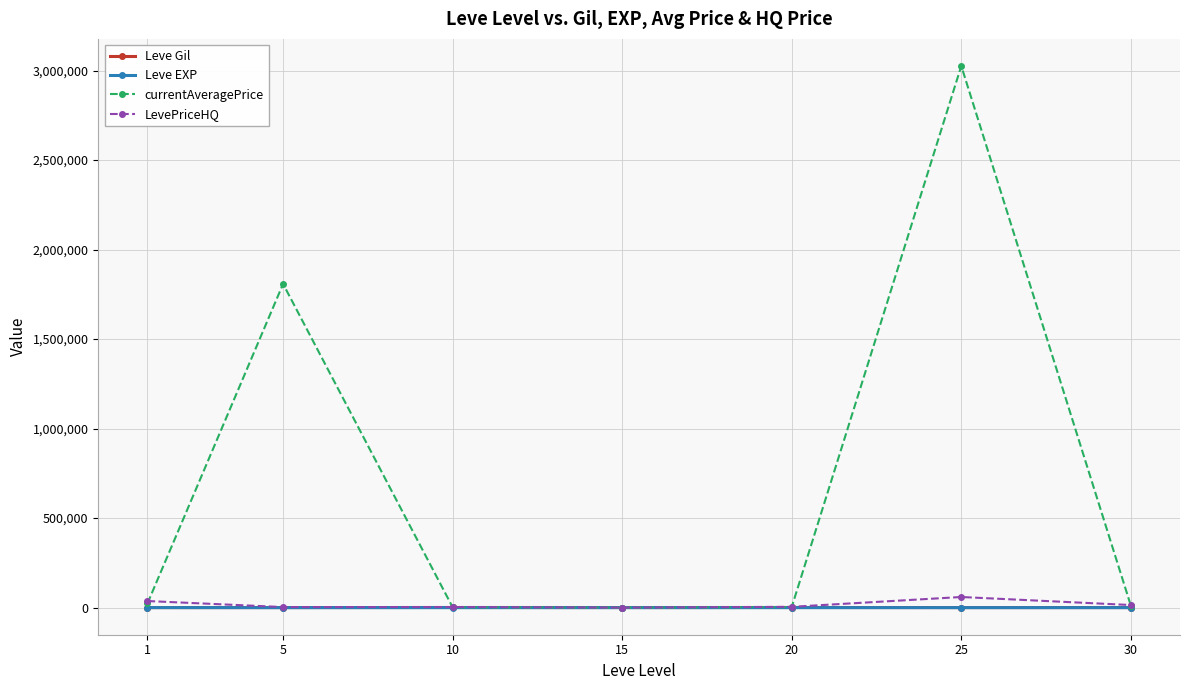

Between 5 and 20, which series saw the biggest shift?

currentAveragePrice